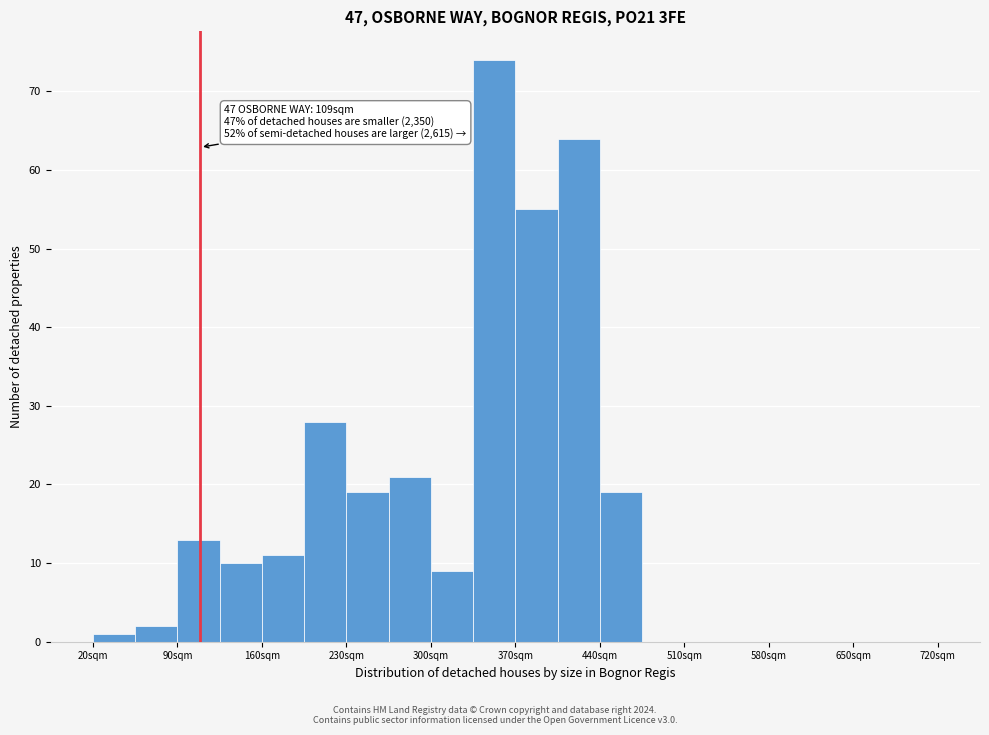

Around what value on the x-axis is the tallest bar? Give the approximate position of its centre, as read against the axis.

350